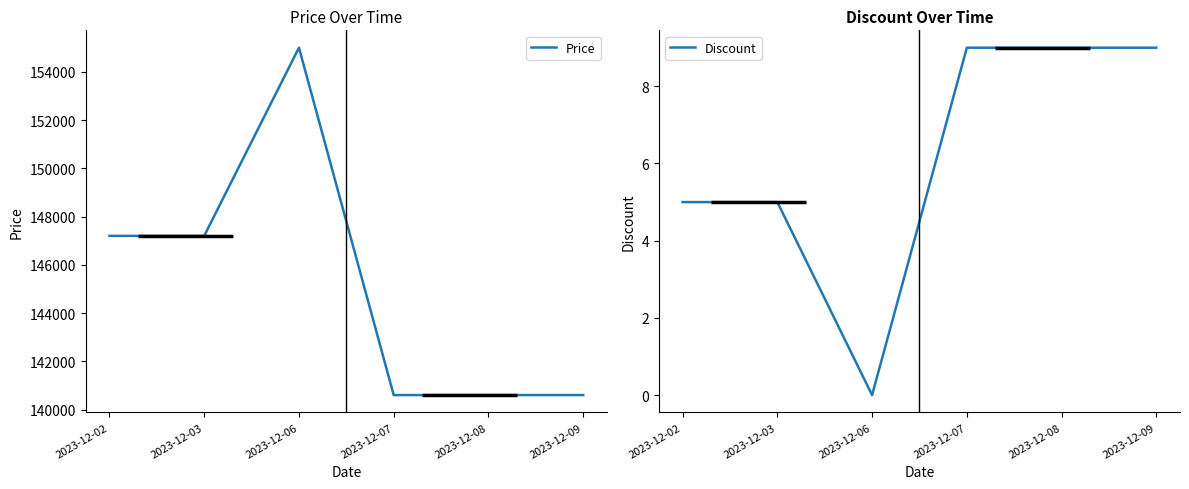

True or false: Price and Discount cross at least once.

False